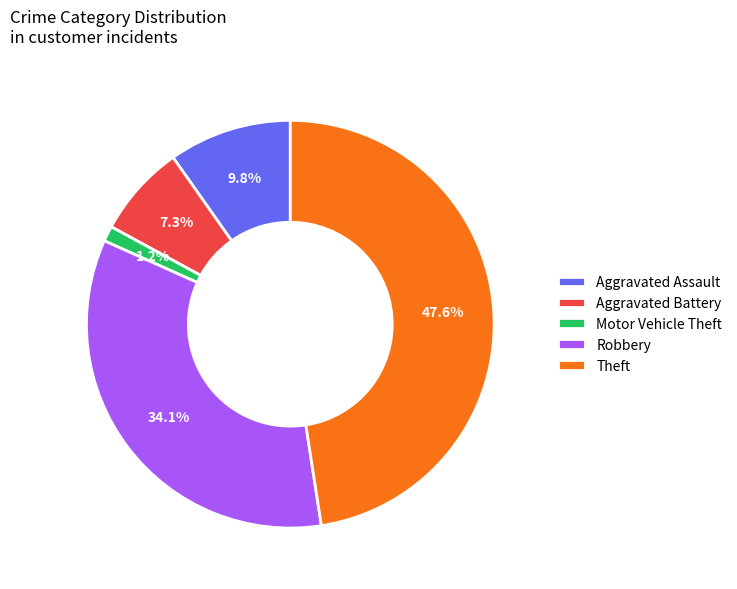

Does any single category account for the majority?

No